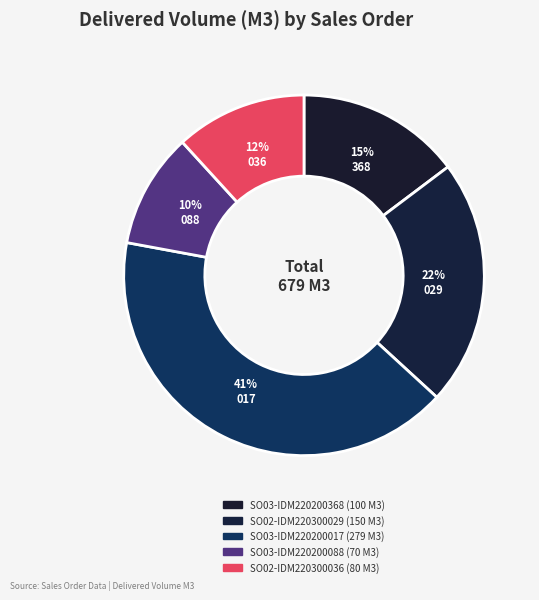

How many slices are in this pie chart?

5